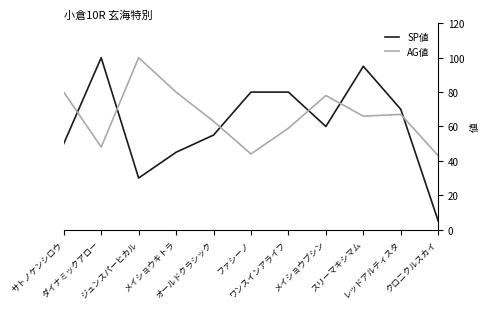

At which label is AG値 closest to 71?

レッドアルティスタ